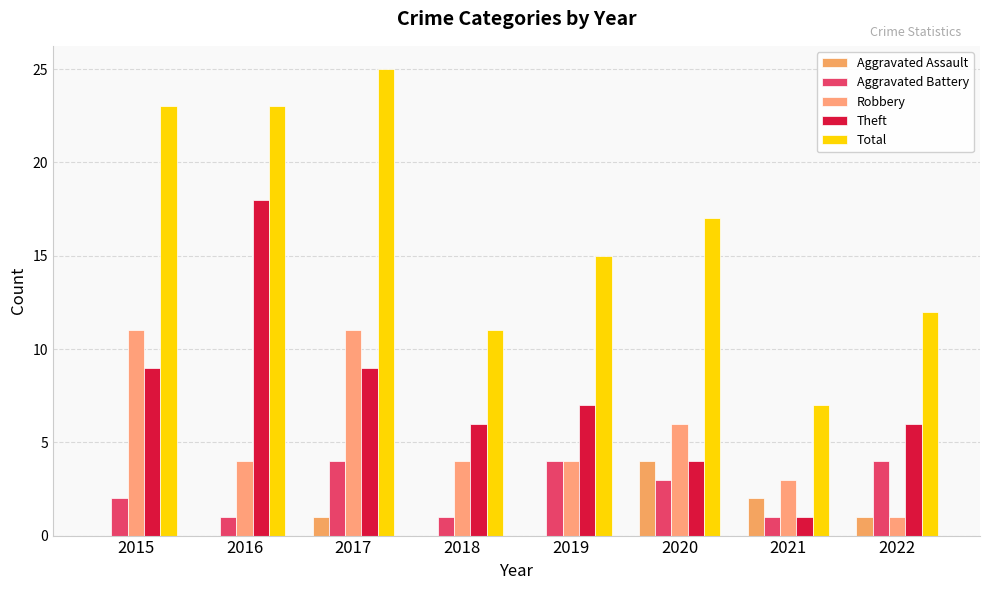

At which category does the chart reach its peak across all series?

2017